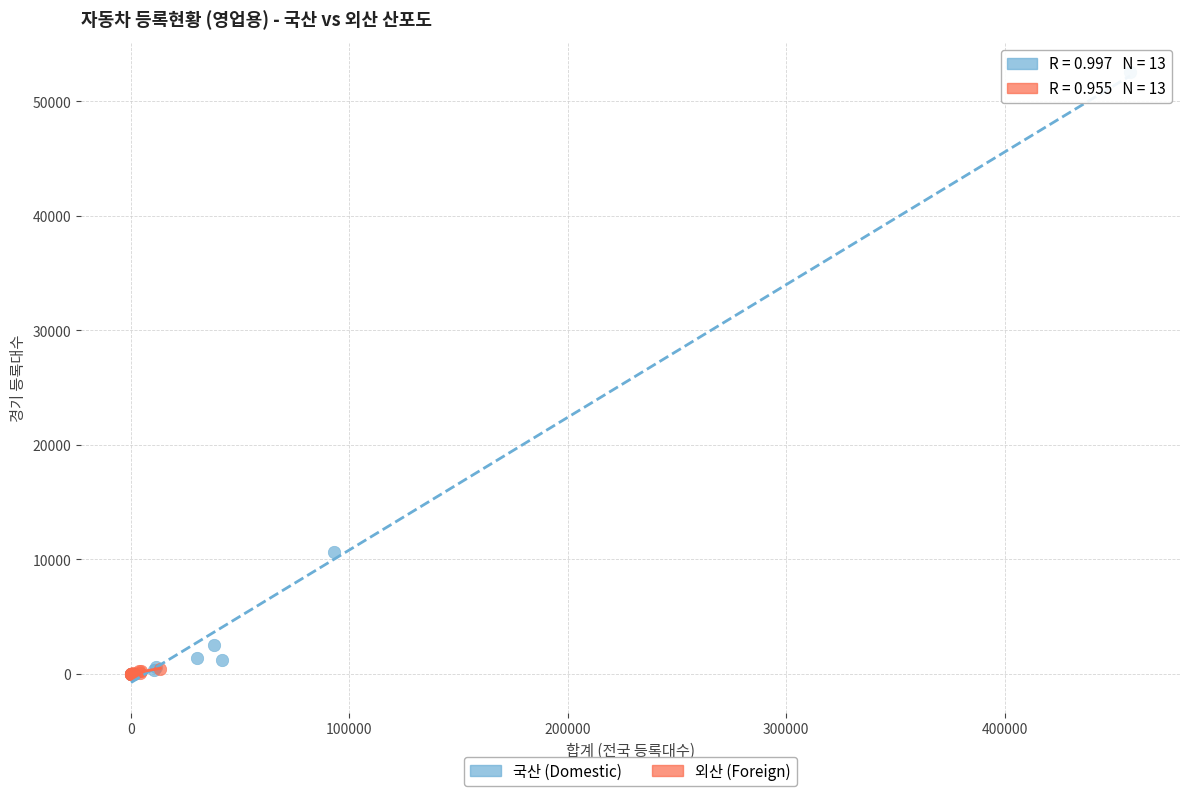

Which series reaches the maximum Y coordinate?

국산 (Domestic)